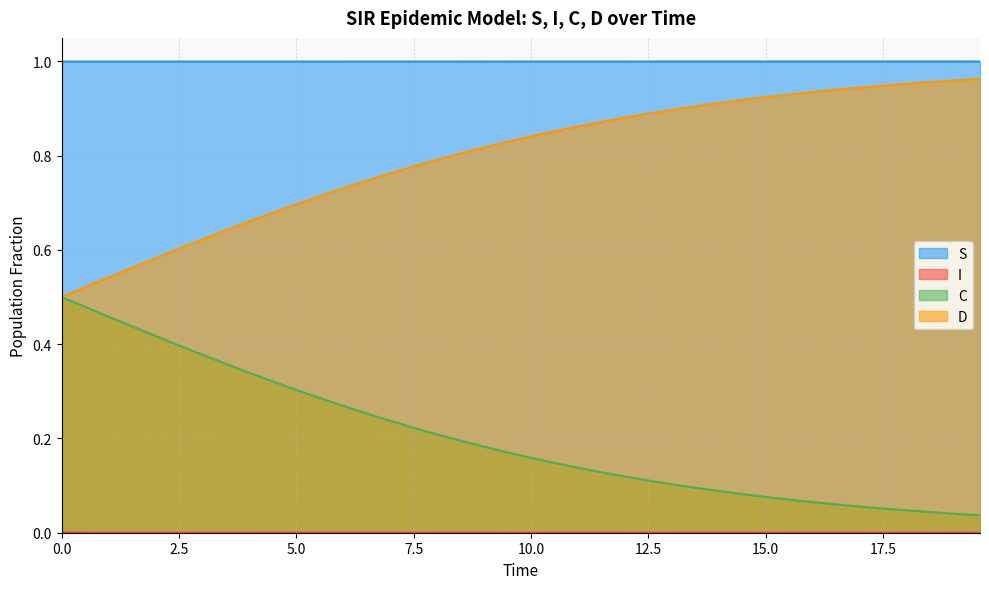

Which series has the largest total across all categories?

S